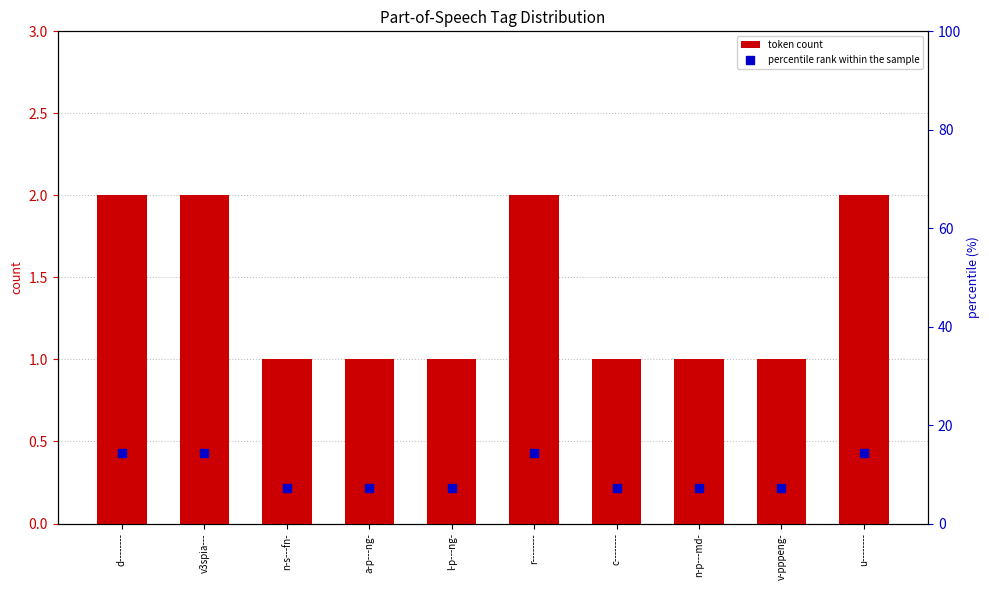

Reading right to left, what are all the values shown in this chart?

token count: u--------=2.0	v-pppeng-=1.0	n-p---md-=1.0	c--------=1.0	r--------=2.0	l-p---ng-=1.0	a-p---ng-=1.0	n-s---fn-=1.0	v3spia---=2.0	d--------=2.0
percentile rank within the sample: u--------=14.3	v-pppeng-=7.1	n-p---md-=7.1	c--------=7.1	r--------=14.3	l-p---ng-=7.1	a-p---ng-=7.1	n-s---fn-=7.1	v3spia---=14.3	d--------=14.3